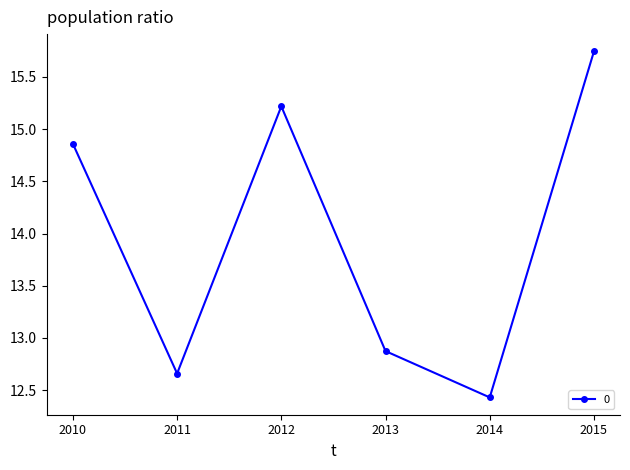

What is the average value?

14.0